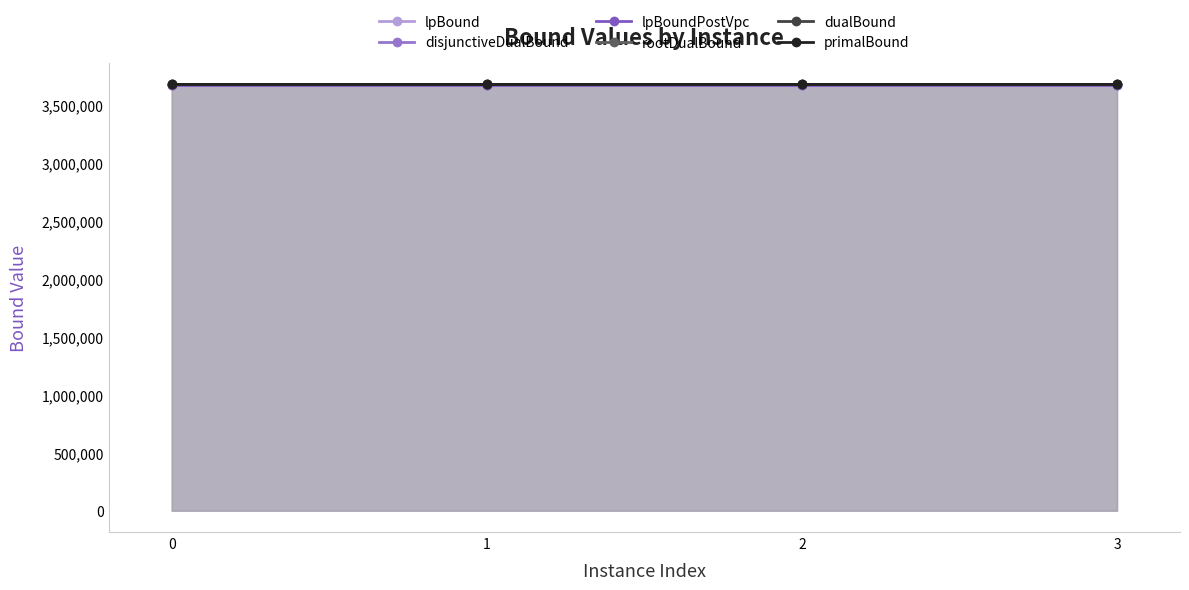

True or false: dualBound has a value of 3673360.8 at 3.

True